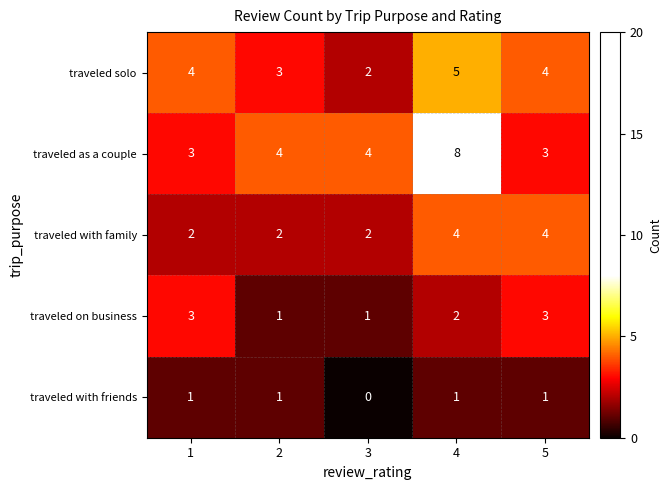

What is the highest value of the traveled as a couple series?

8